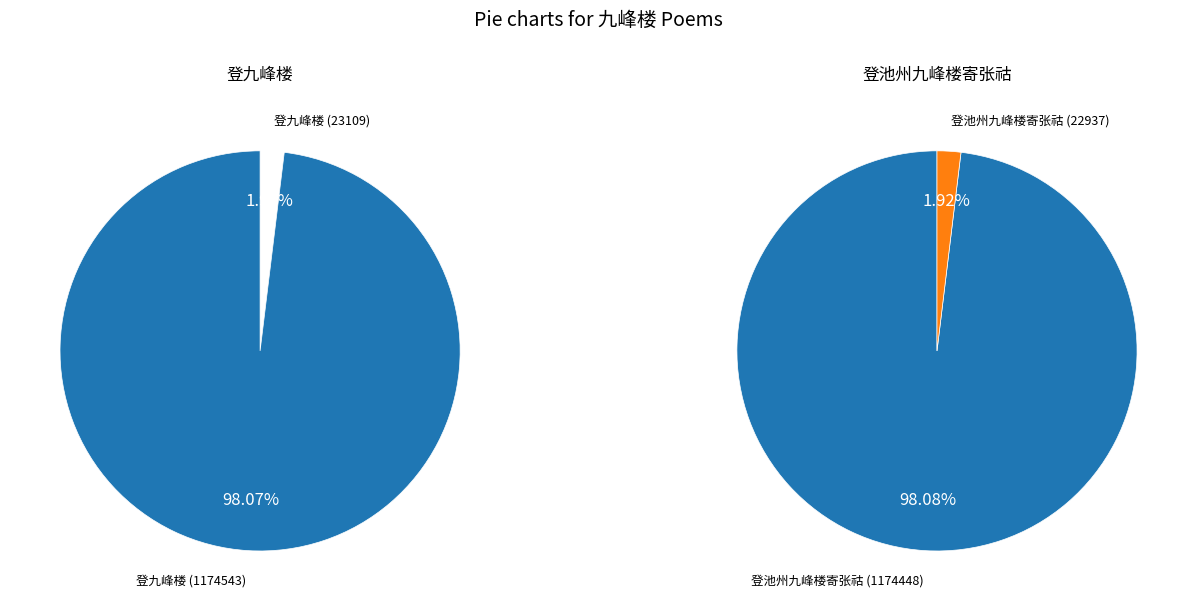

Rank the series by their maximum value, from lowest to highest.

登池州九峰楼寄张祜, 登九峰楼